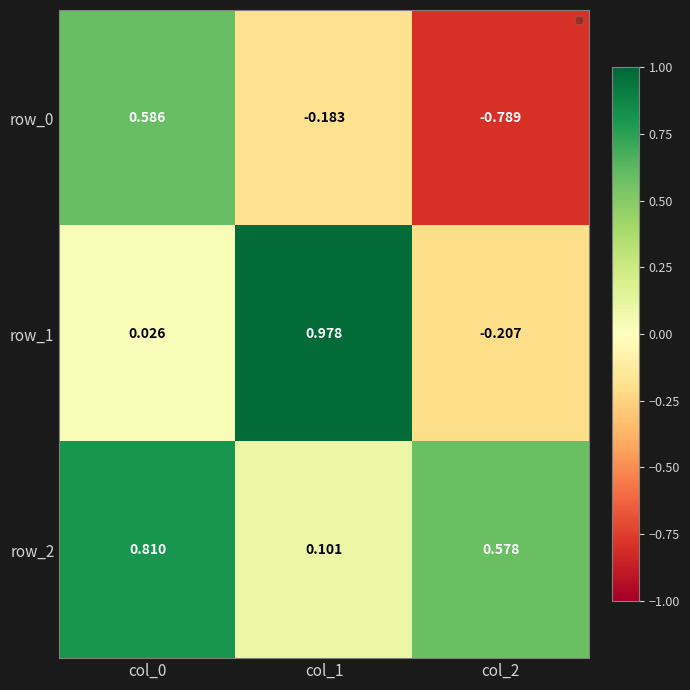

How many data points does each series have?

3